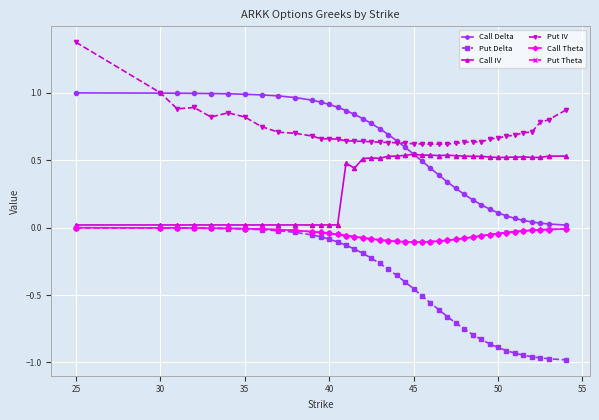

Which series has the largest total across all categories?

Put IV